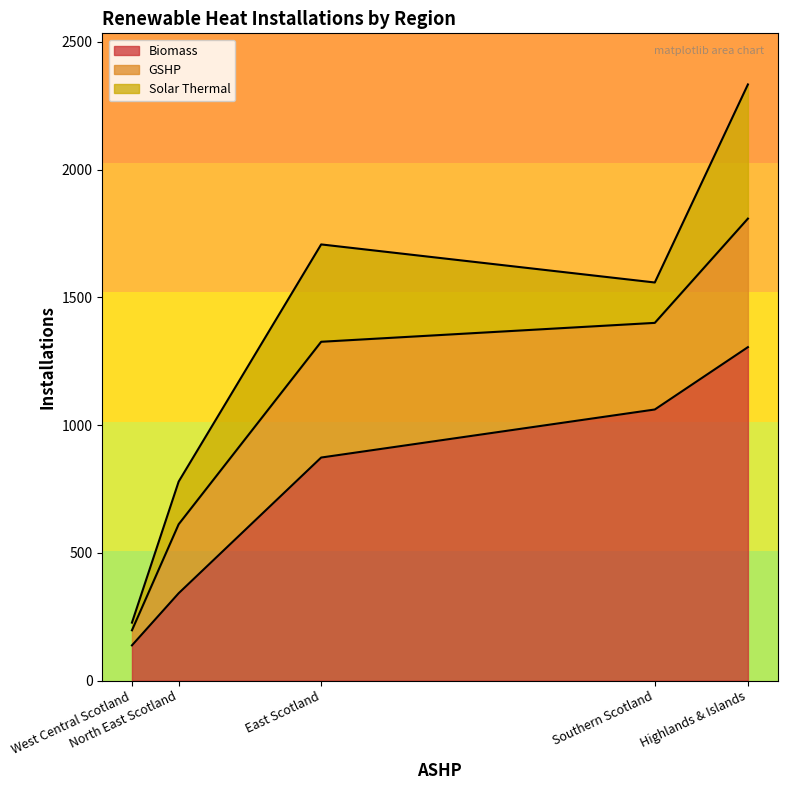

The value of Solar Thermal at North East Scotland is 167. True or false?

True